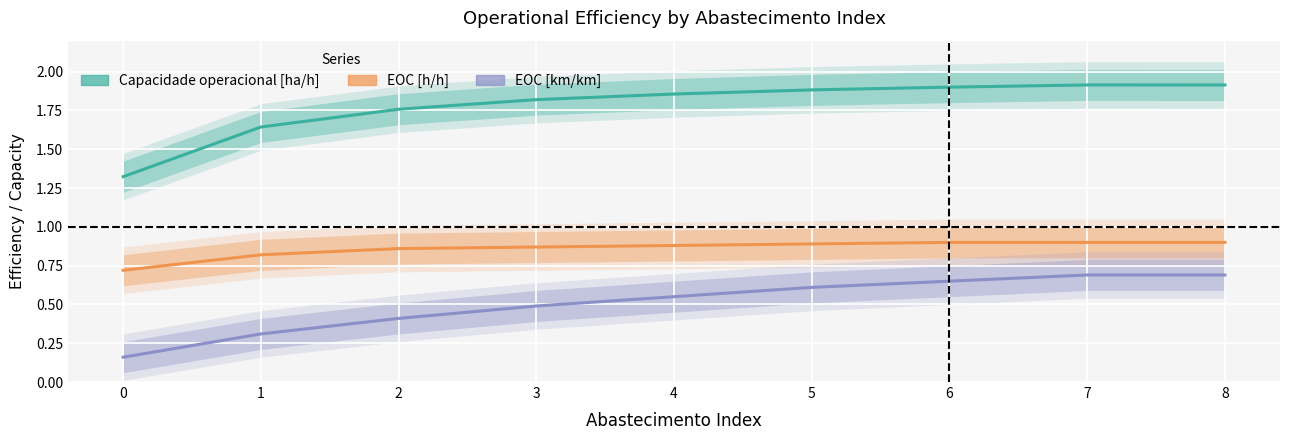

What are all the series names shown in the legend?

Capacidade operacional [ha/h], EOC [h/h], EOC [km/km]